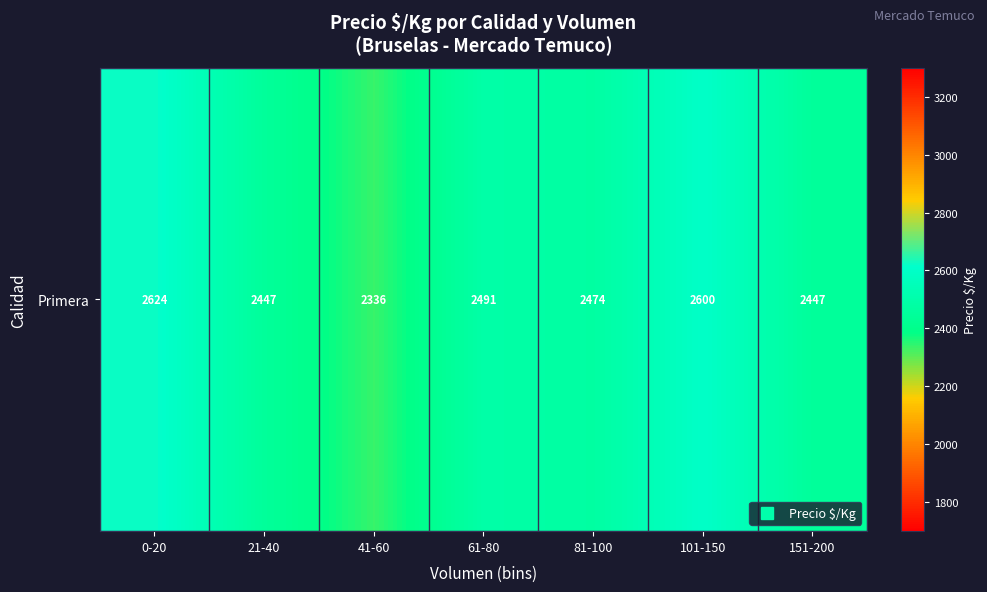

What is the difference between the maximum and second lowest values?

177.2